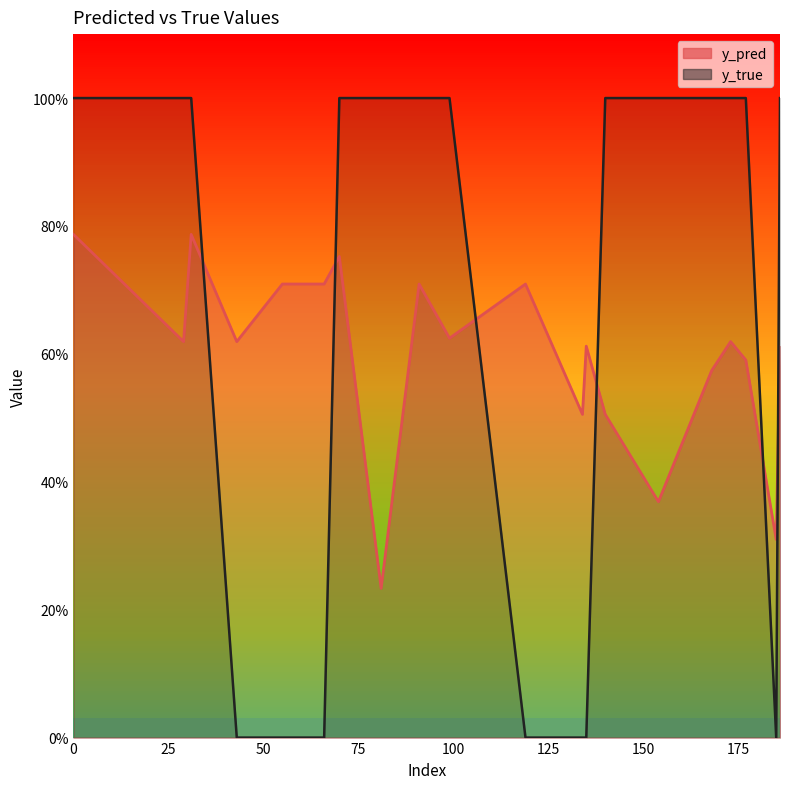

How many series are shown in this chart?

2